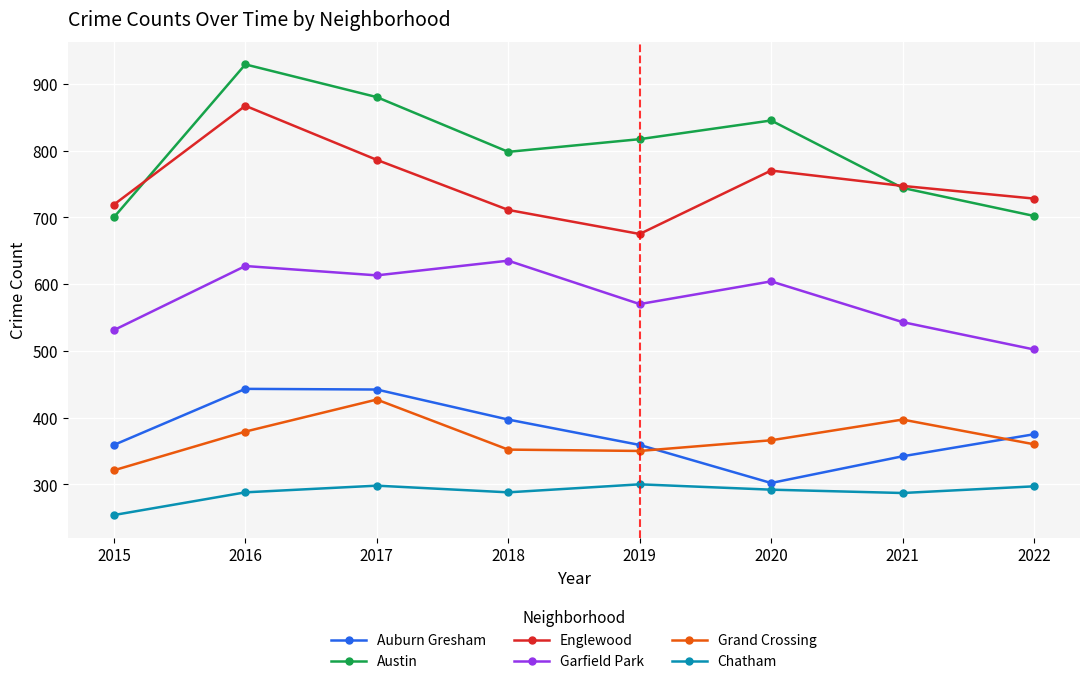

The value of Garfield Park at 2022 is 739. True or false?

False